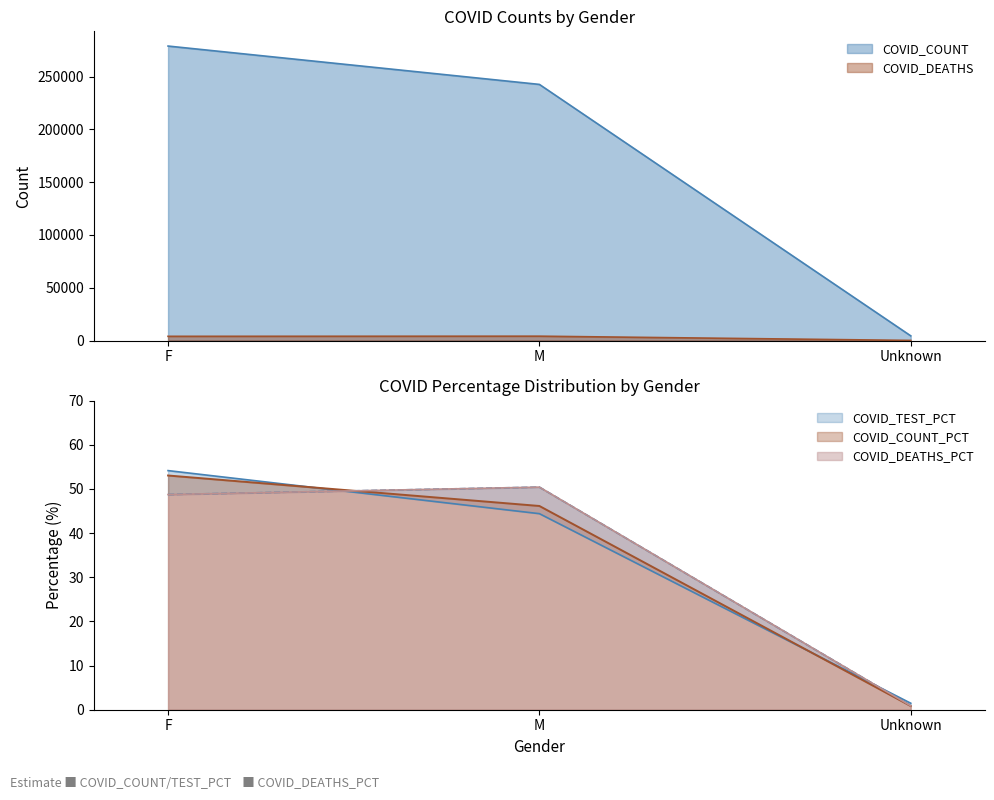

Which series has the largest total across all categories?

COVID_COUNT